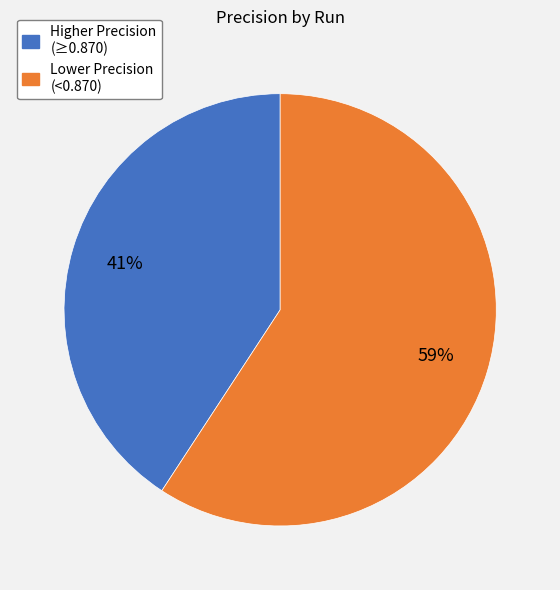

Does any single category account for the majority?

Yes